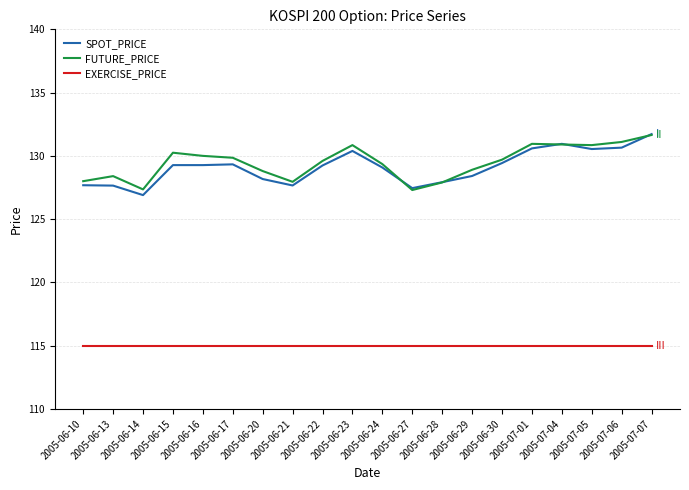

Read the SPOT_PRICE value at 2005-06-20.

128.2